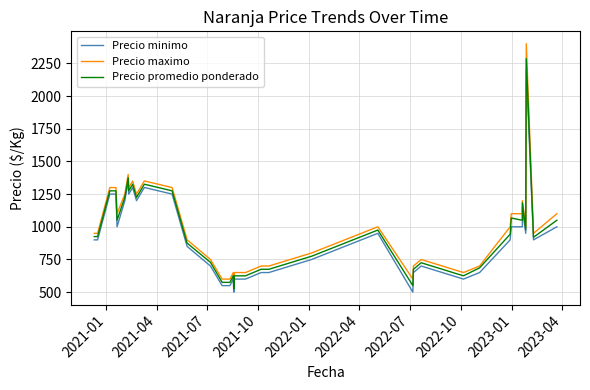

What is the average value of the Precio minimo series?

929